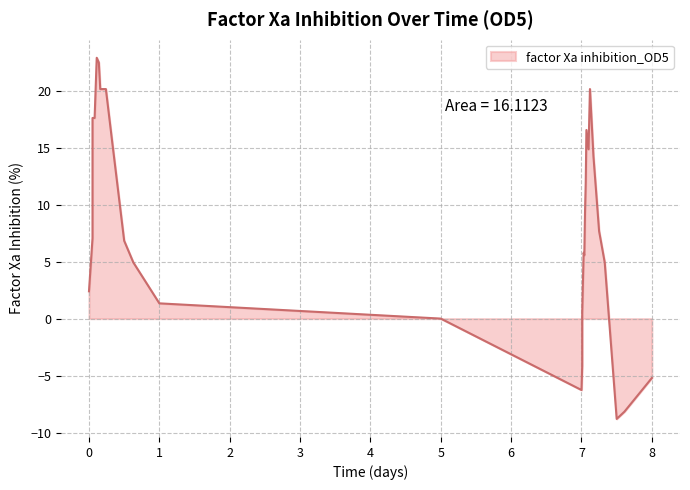

How many values are above zero?

23